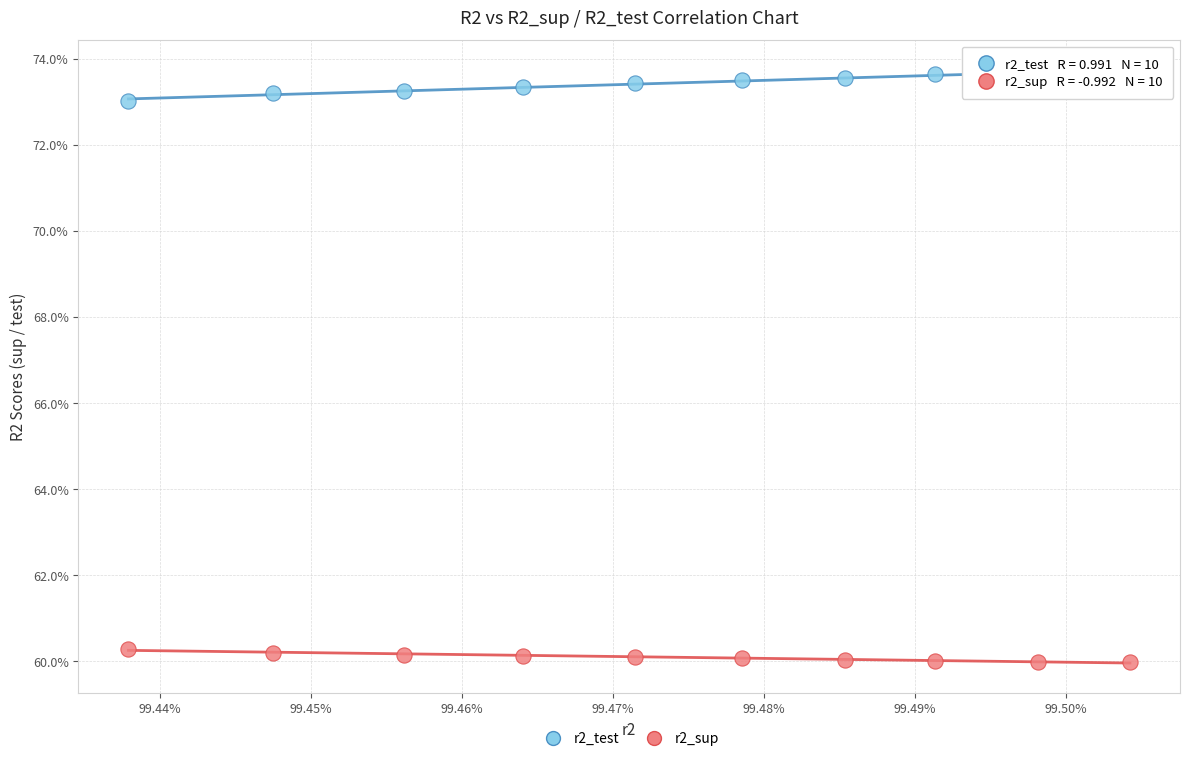

Which series reaches the minimum Y coordinate?

r2_sup